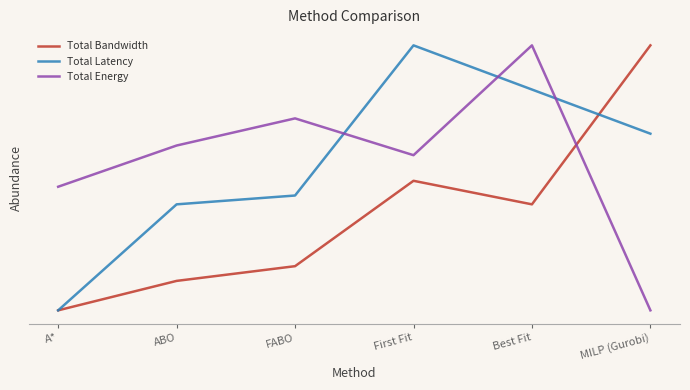

Where do Total Latency and Total Energy first cross each other?

FABO and First Fit